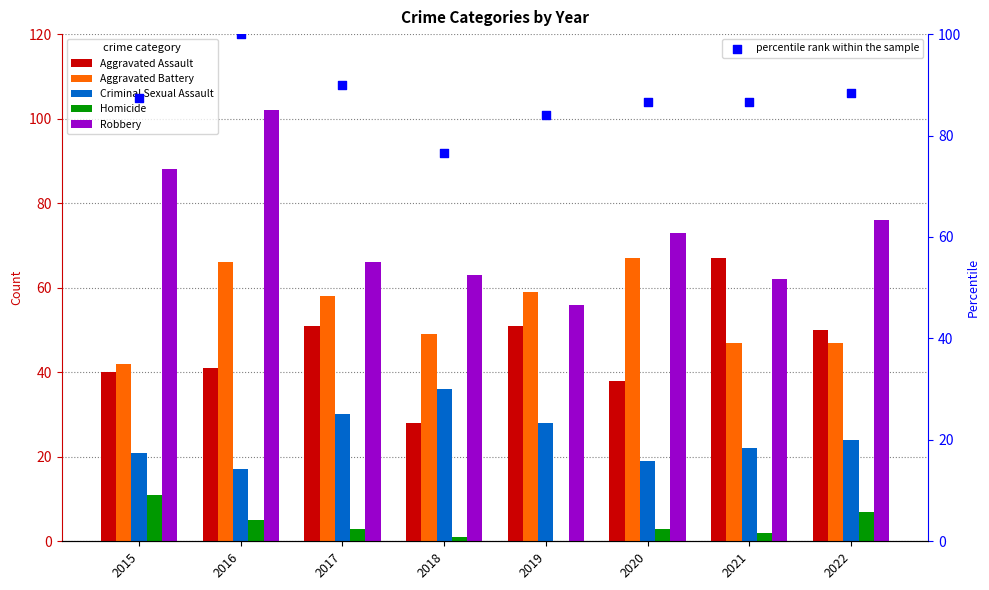

At how many categories does at least one series exceed 20?

8